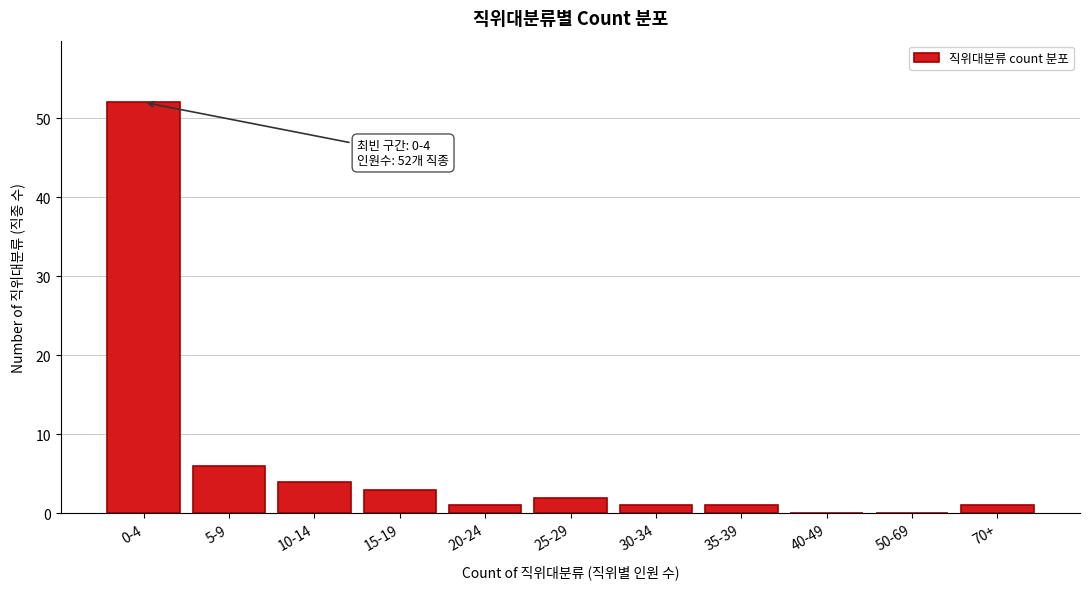

Reading left to right, what are all the values shown in this chart?

0-4=52	5-9=6	10-14=4	15-19=3	20-24=1	25-29=2	30-34=1	35-39=1	40-49=0	50-69=0	70+=1